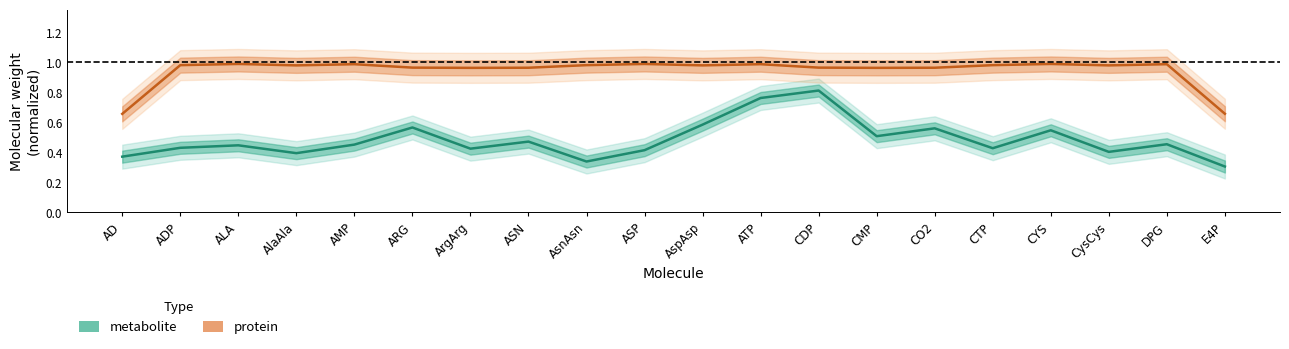

True or false: metabolite has a value of 0.5 at AMP.

True